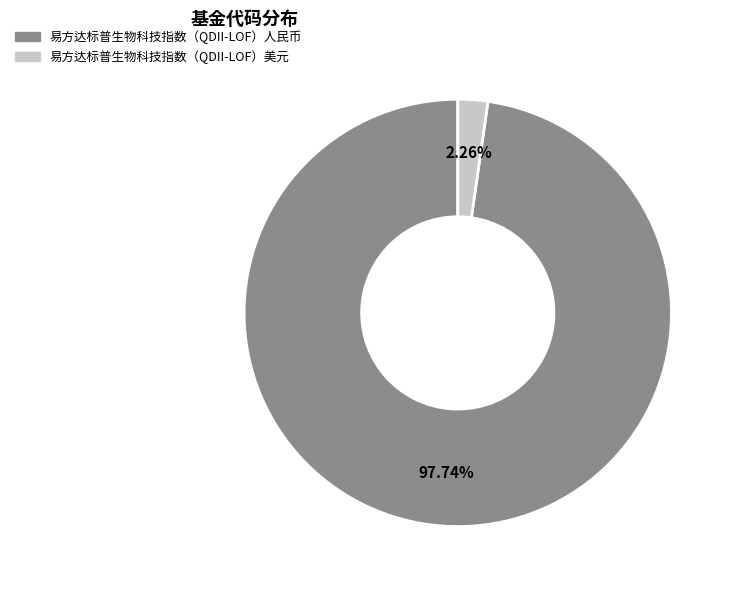

How many slices are in this pie chart?

2